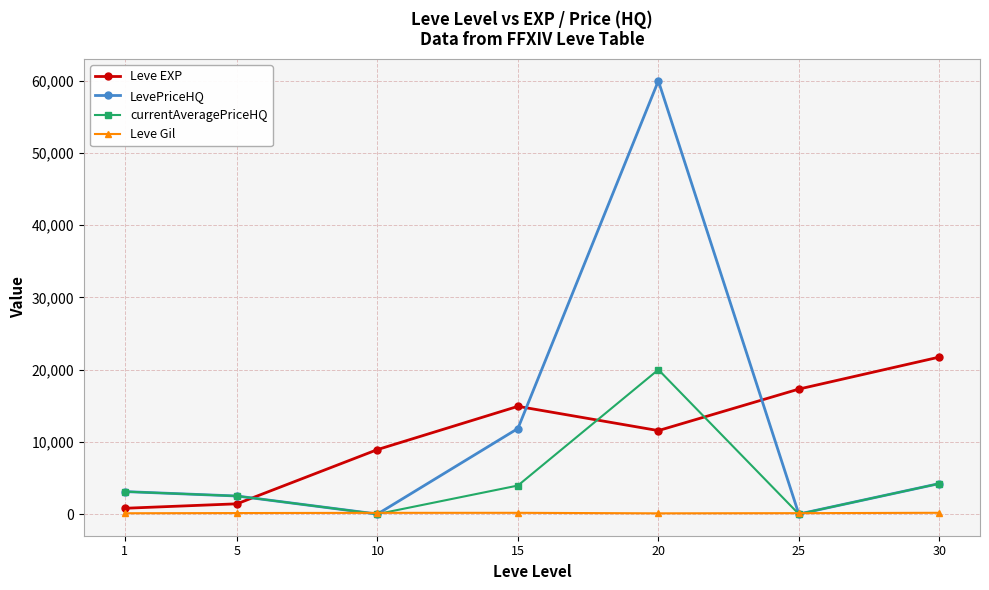

What is the highest value of the LevePriceHQ series?

60000.0